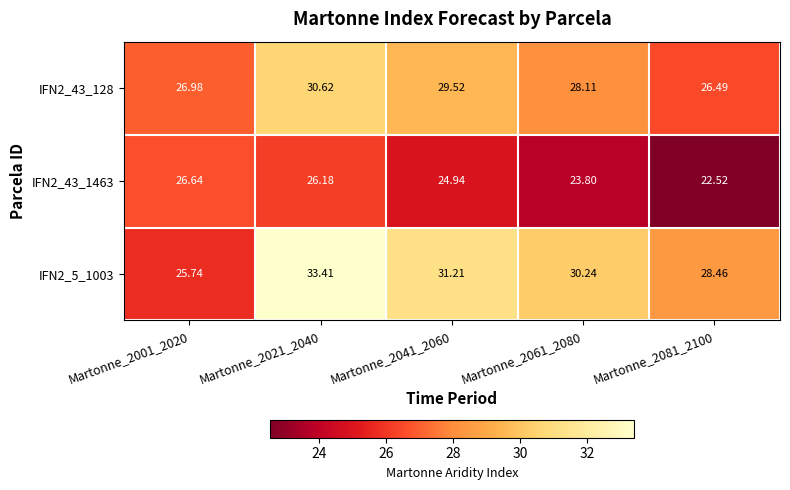

Is the value of IFN2_43_128 at Martonne_2041_2060 greater than the value of IFN2_43_1463 at Martonne_2041_2060?

Yes